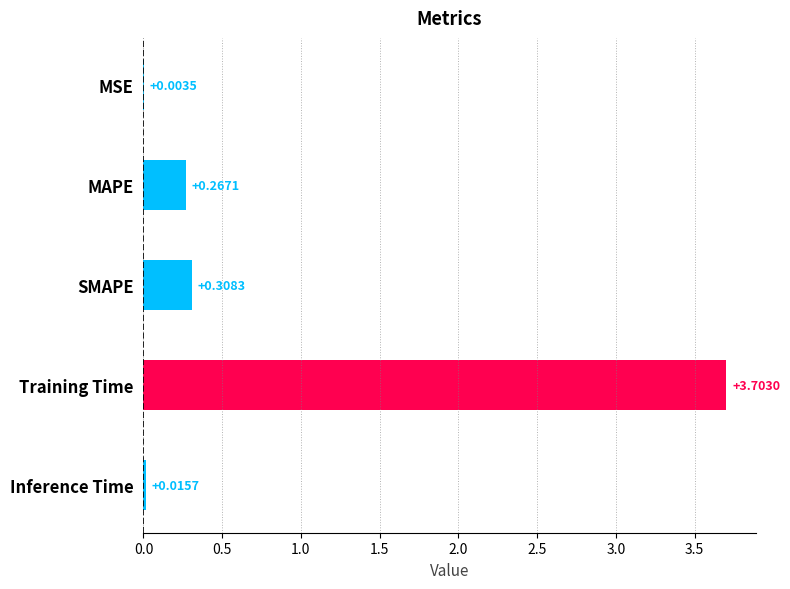

What is the change in value from SMAPE to Inference Time?

-0.3